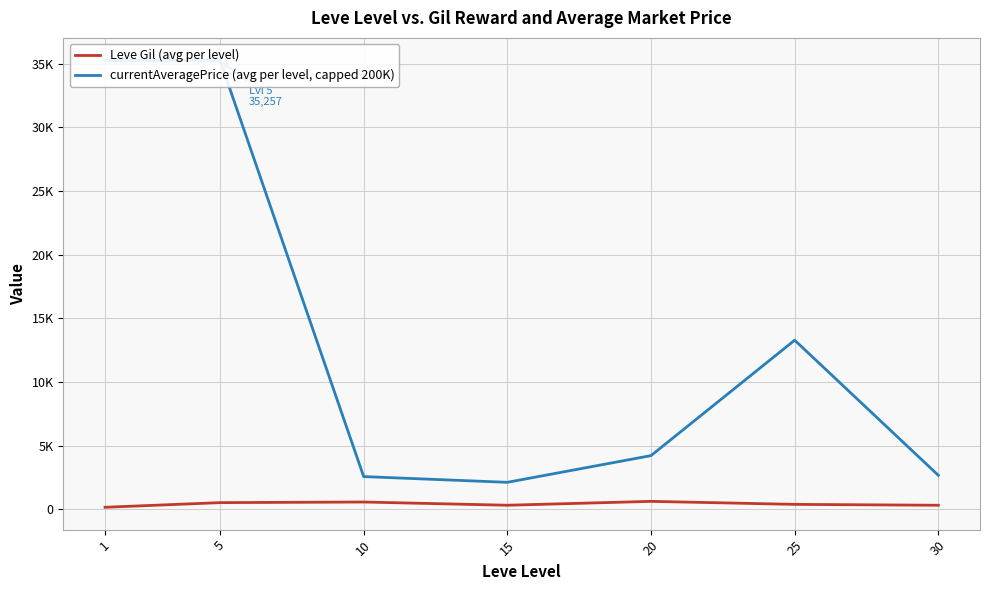

How many data points in currentAveragePrice (avg per level, capped 200K) are above 4219?

4